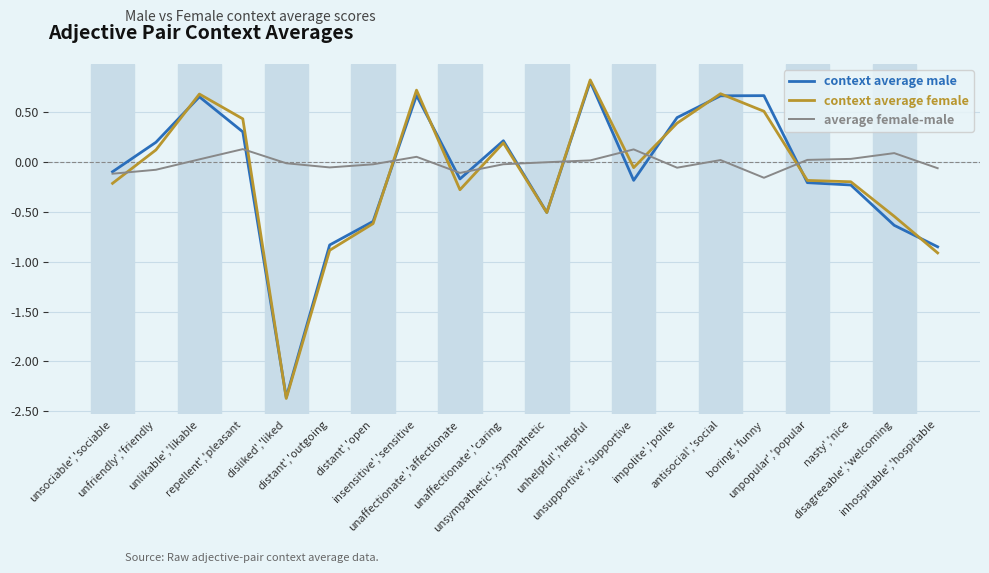

True or false: average female-male and context average female intersect in this chart.

True